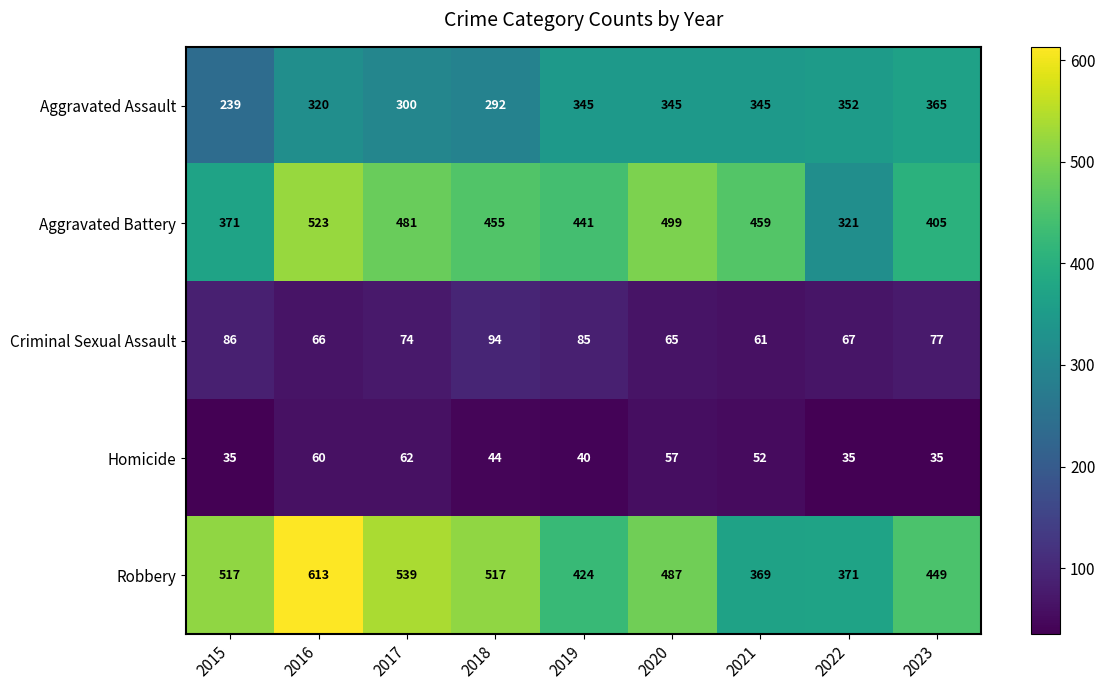

At how many categories does at least one series exceed 466?

5